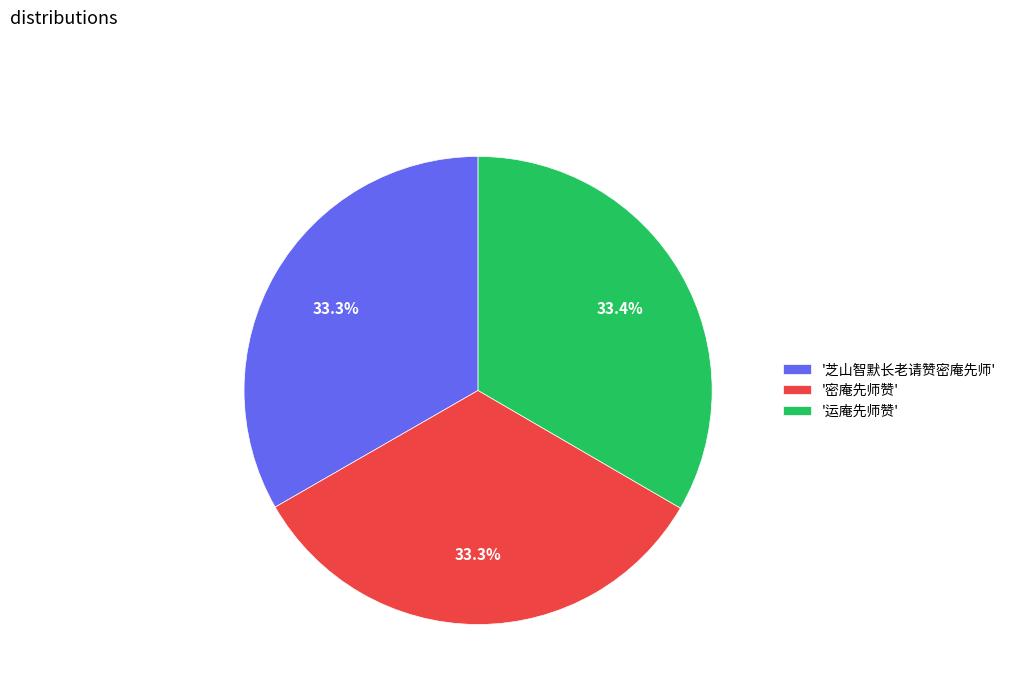

Approximately how many times larger is the value at '密庵先师赞' compared to '芝山智默长老请赞密庵先师'?

1.0